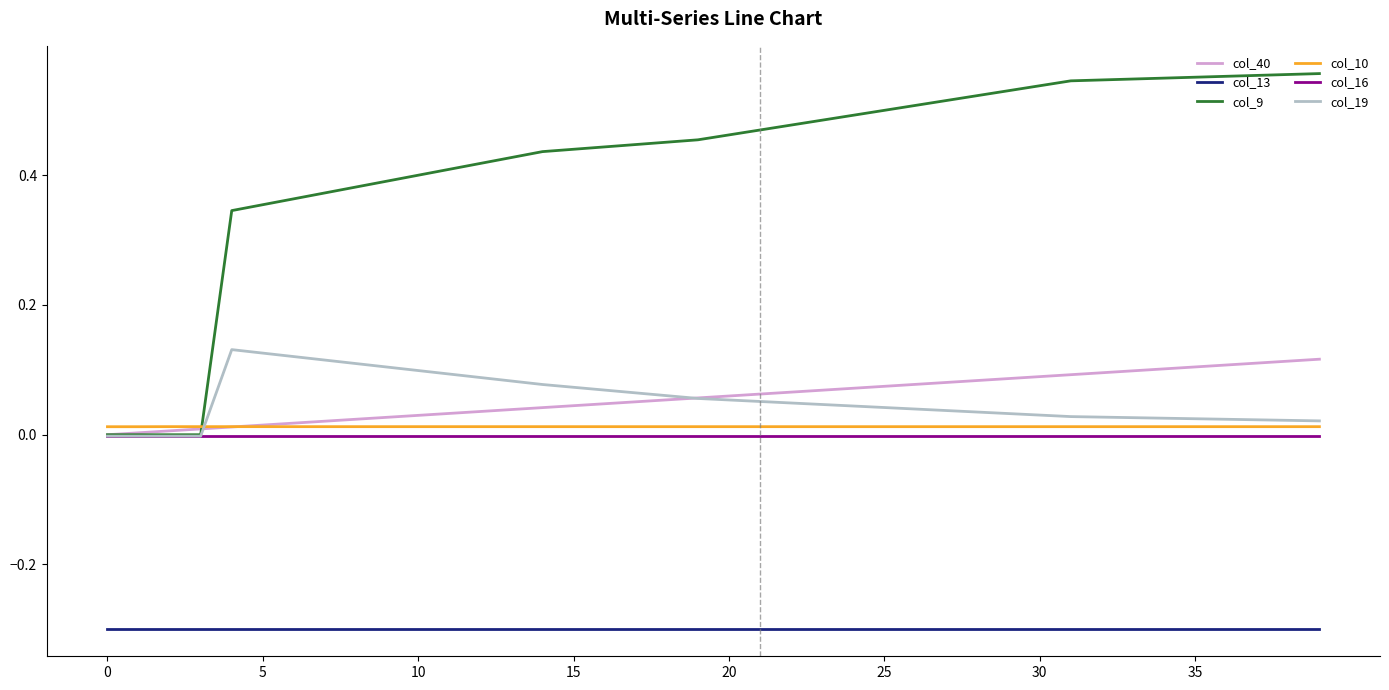

Which series has the largest total across all categories?

col_9